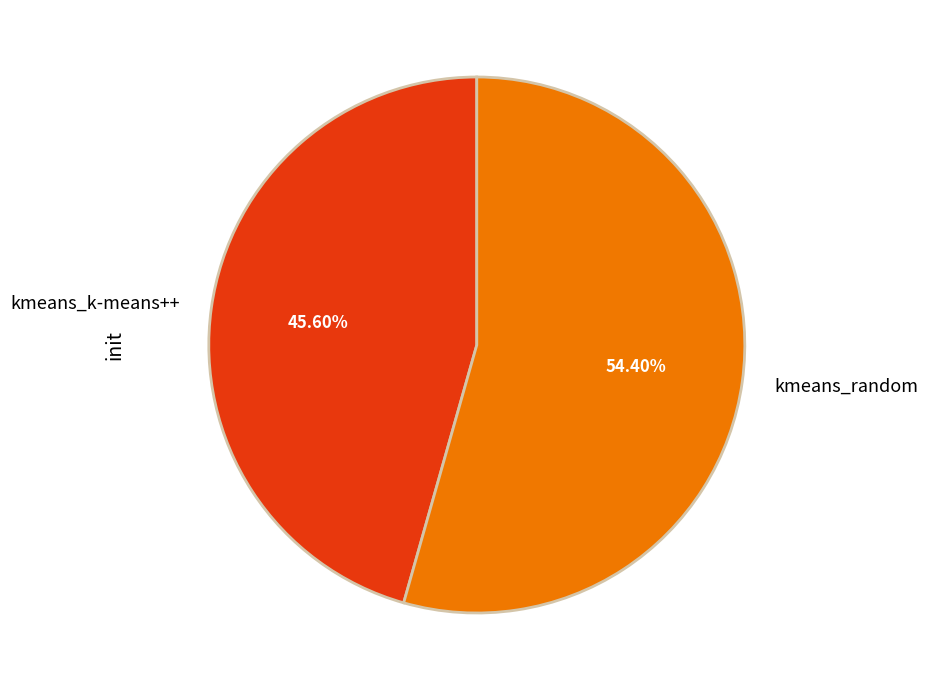

To the nearest percent, what is the difference between the kmeans_random and kmeans_k-means++ slice percentages?

9%